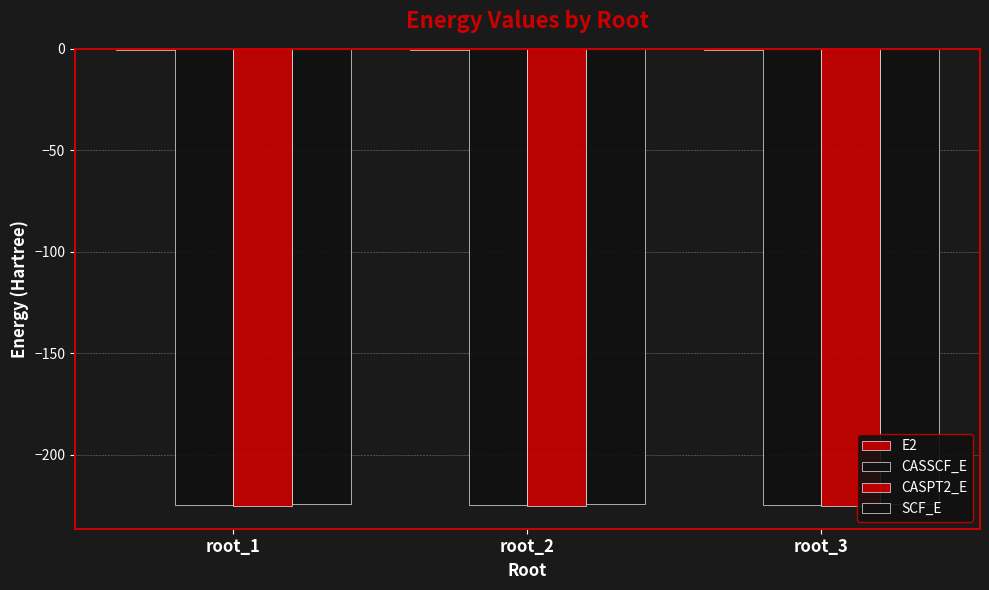

The value of E2 at root_1 is -0.6. True or false?

True